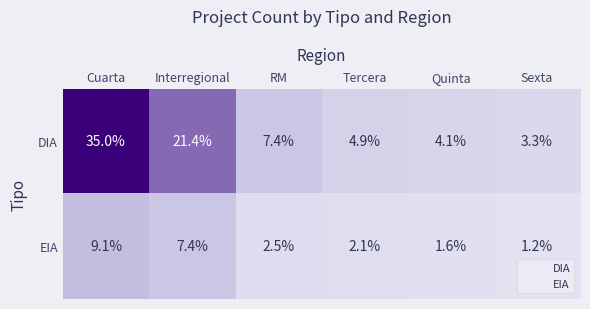

Where is DIA nearest to the value 19?

Interregional